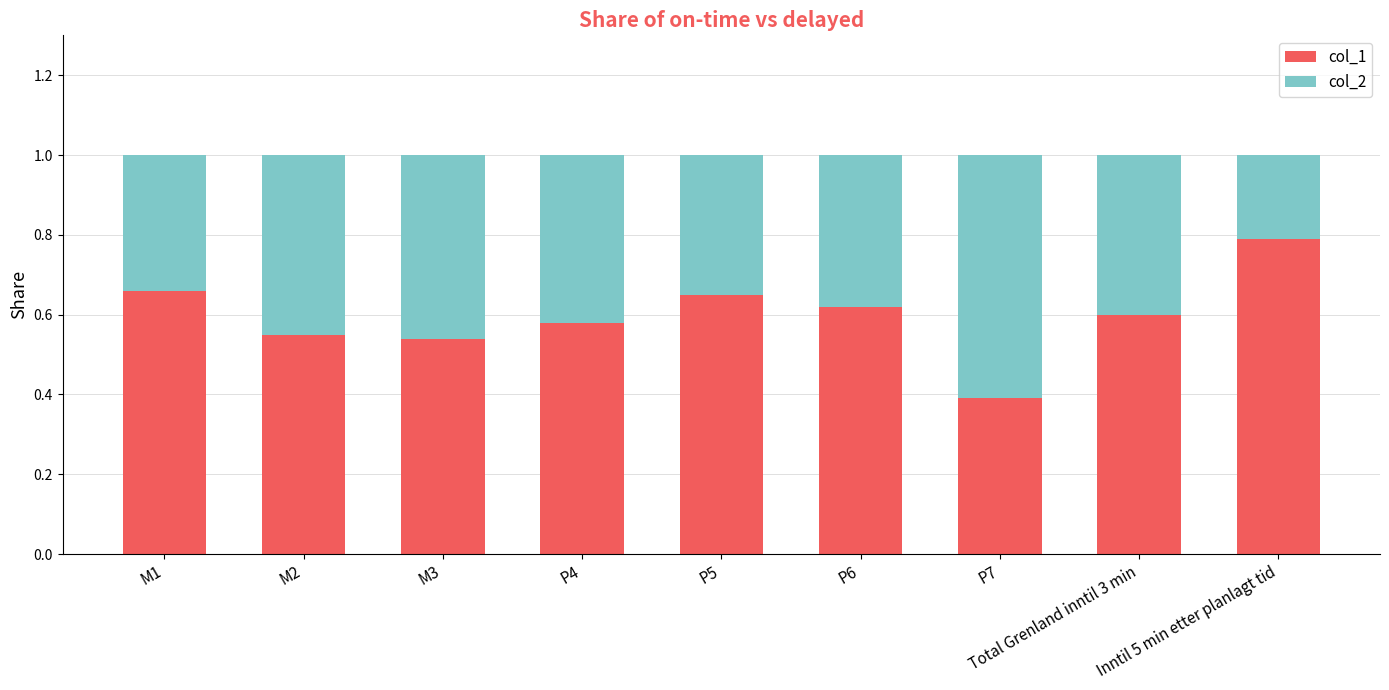

Does the chart contain stacked bars?

Yes